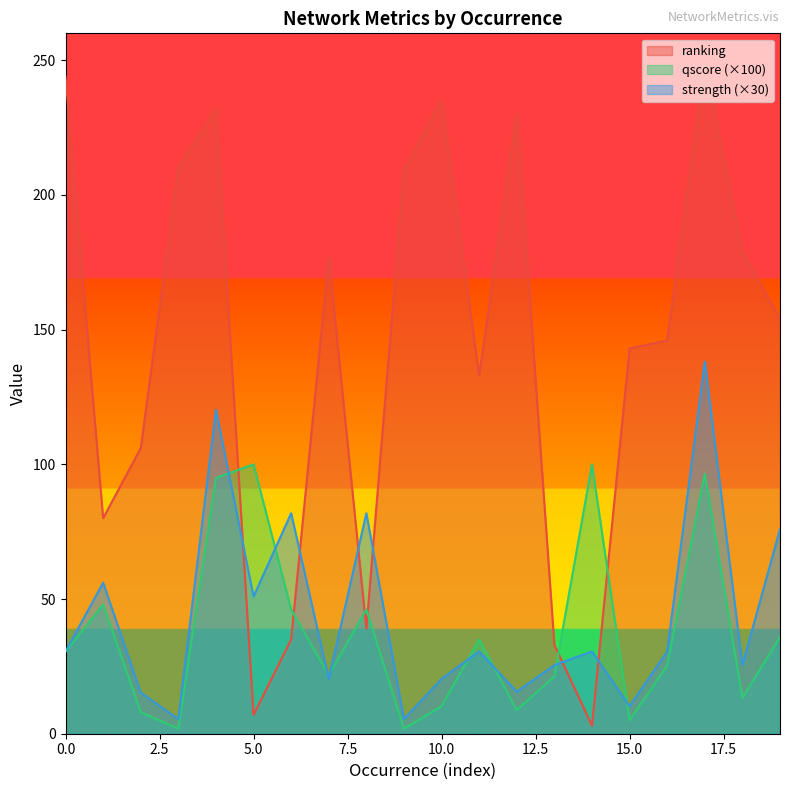

The value of qscore at 1 is 9.9. True or false?

False